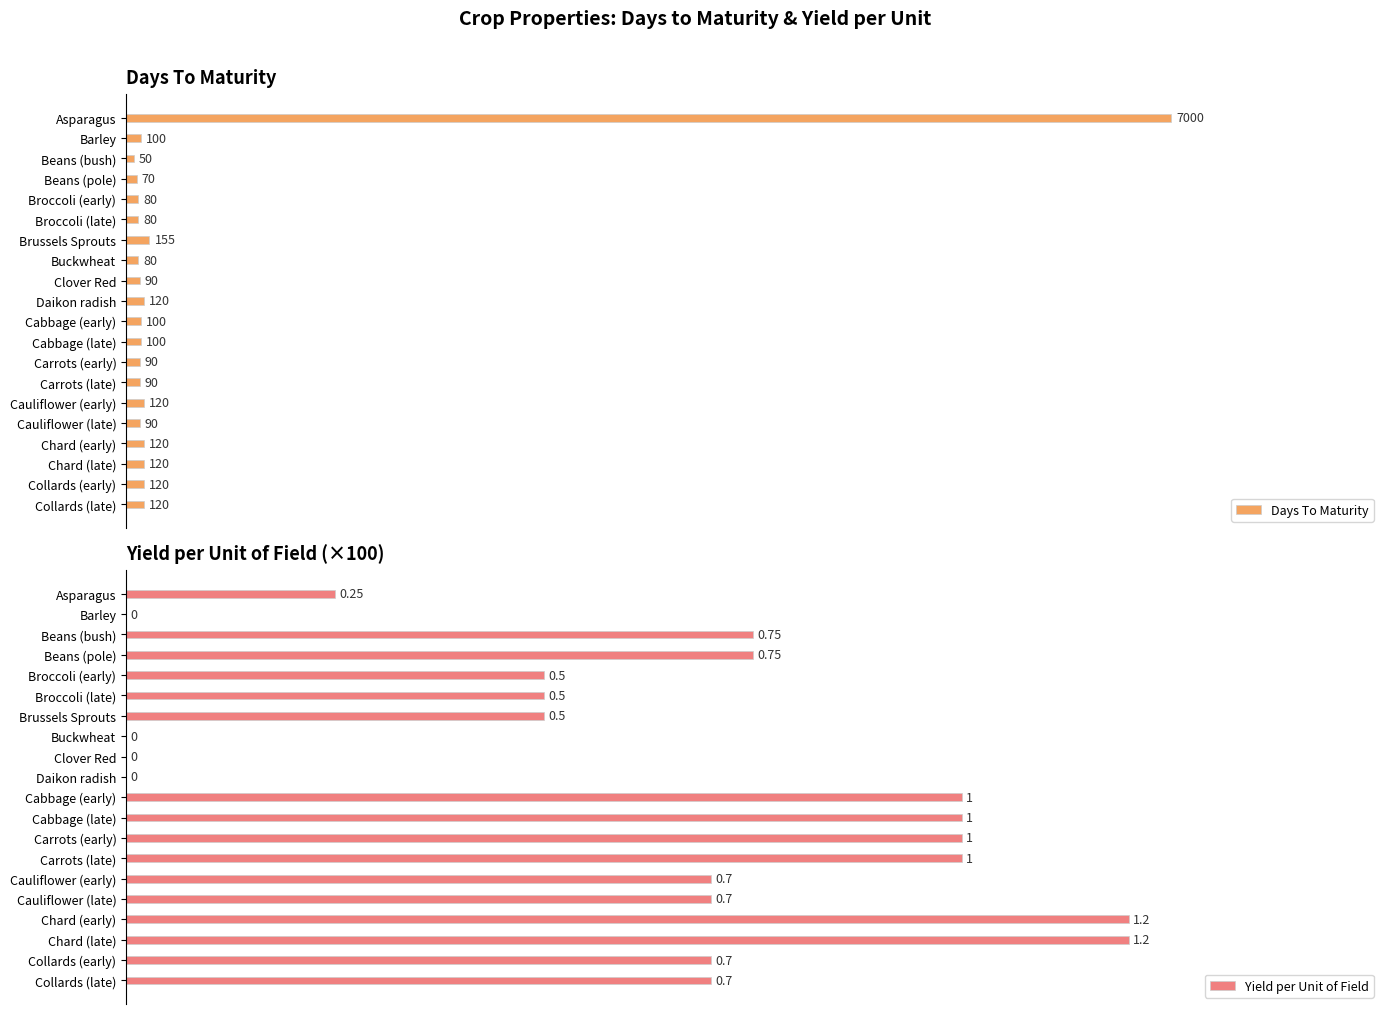

Which series changed the most between Clover Red and Cauliflower (late)?

Yield per Unit of Field